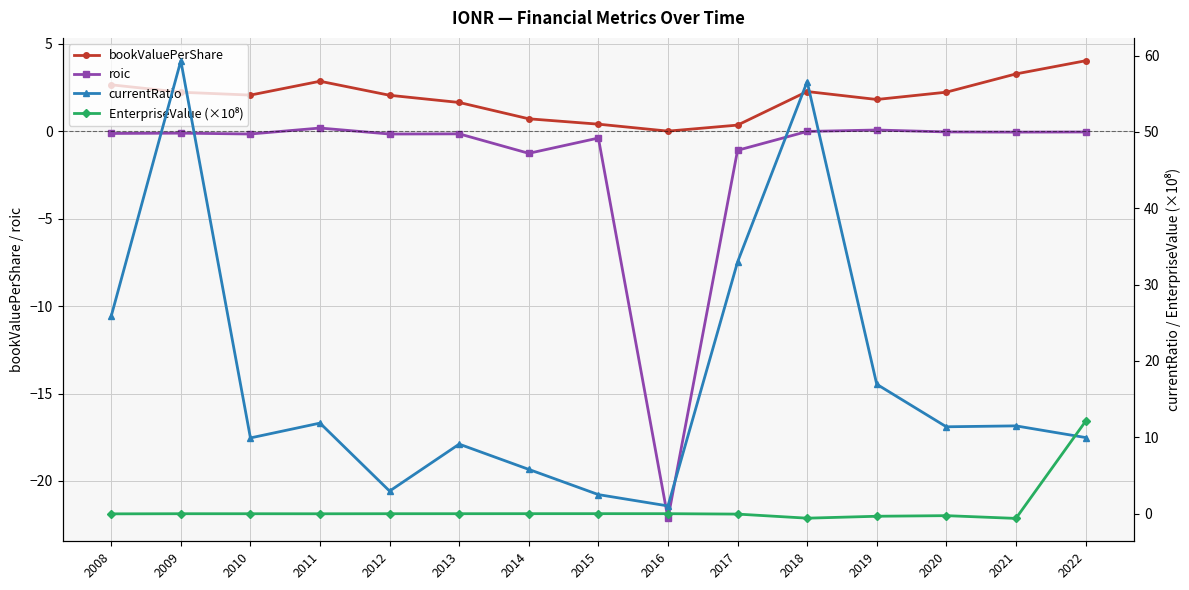

What is the difference between the maximum and minimum values in the bookValuePerShare series?

4.0